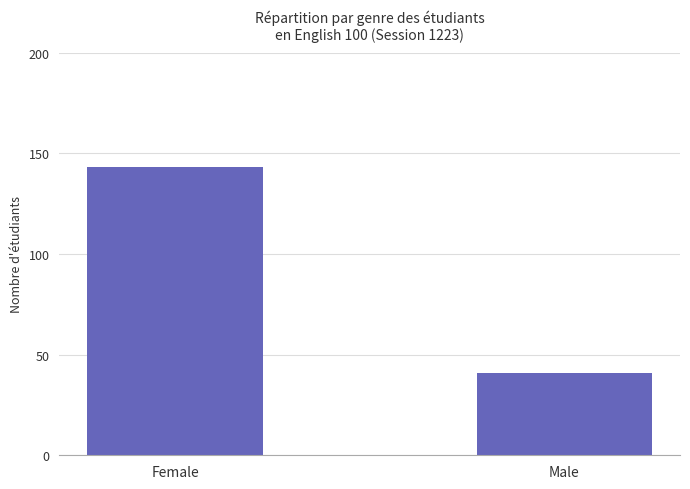

How many values are between 41 and 143?

2